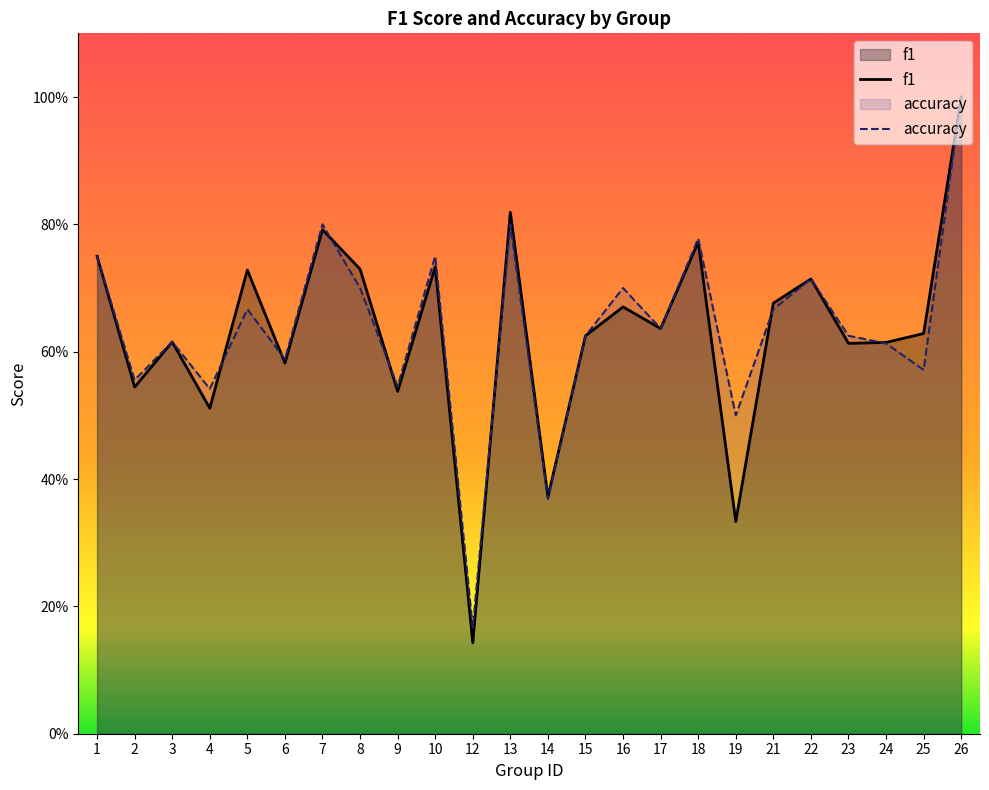

Which category has the highest value across all series?

26